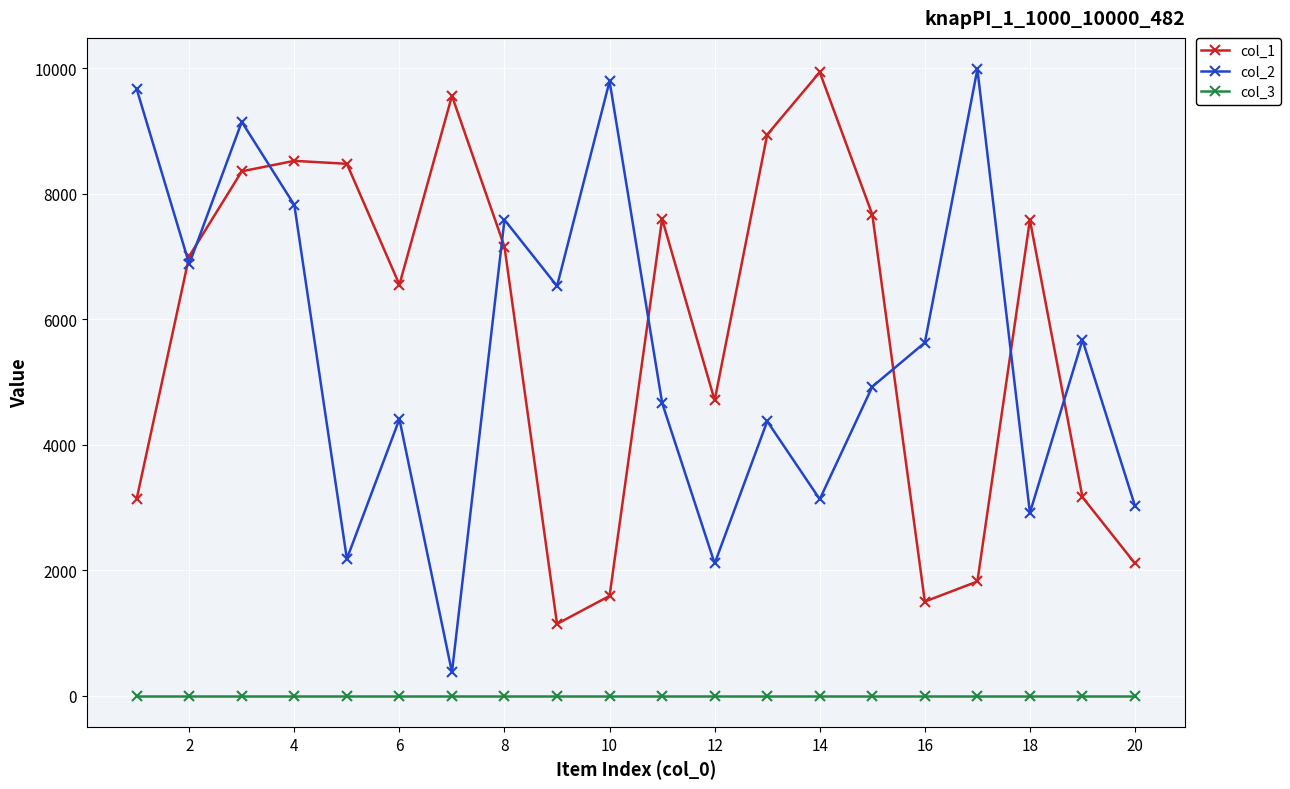

How many intersections are there between col_2 and col_1?

8